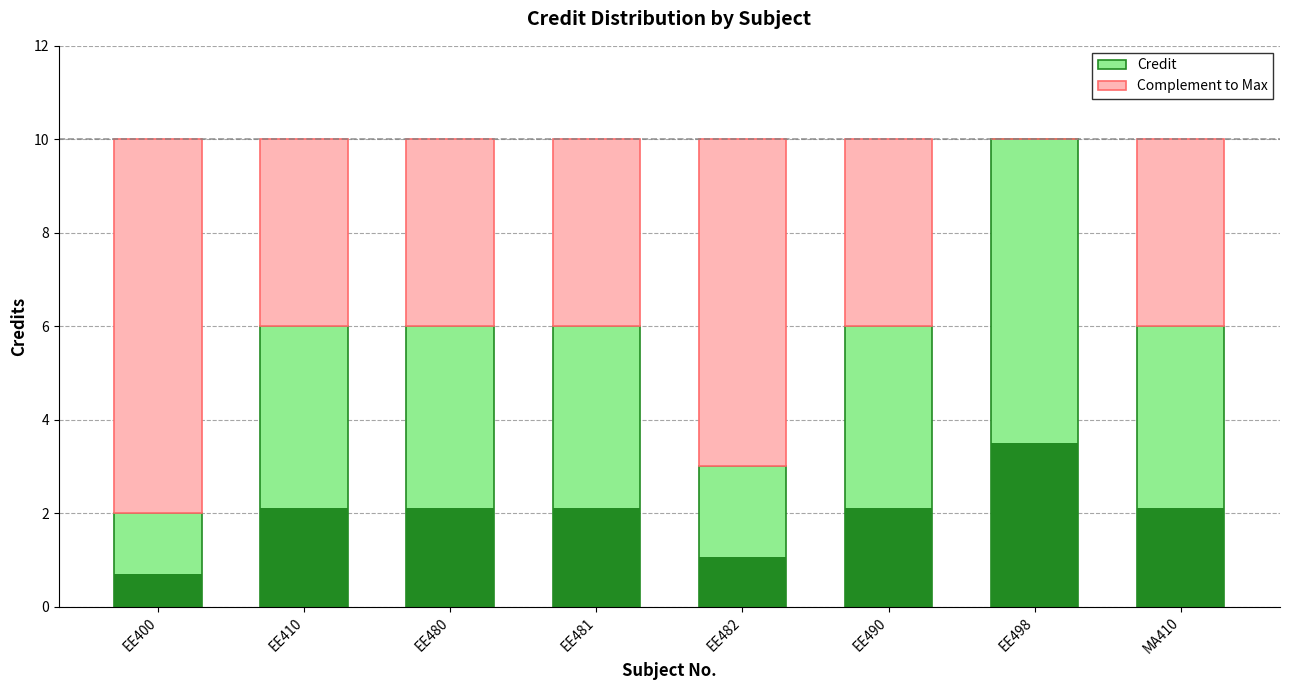

What are all the series names shown in the legend?

Credit, Complement to Max